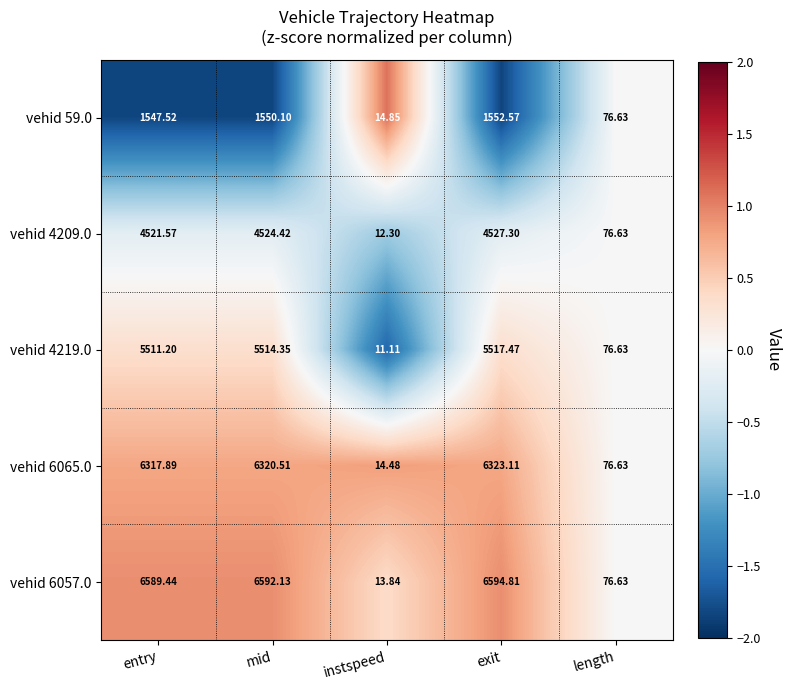

At which label does vehid 4209.0 first exceed 4521?

entry